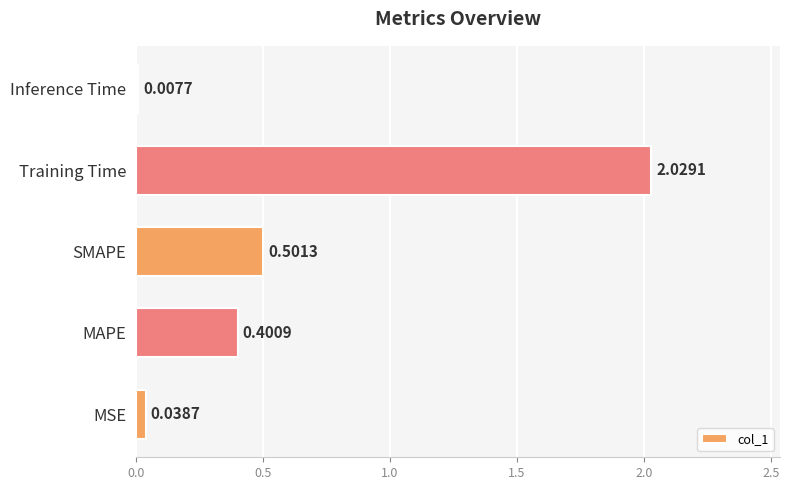

List the labels in order of value, largest first.

Training Time, SMAPE, MAPE, MSE, Inference Time